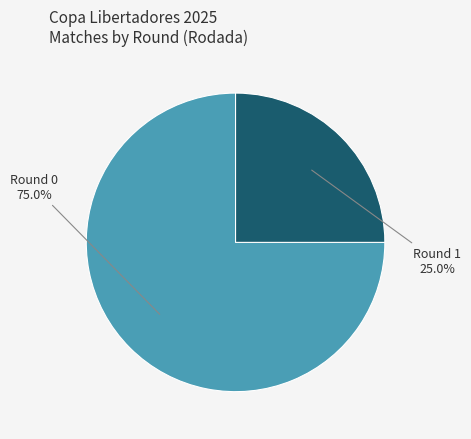

How many segments does this pie chart have?

2